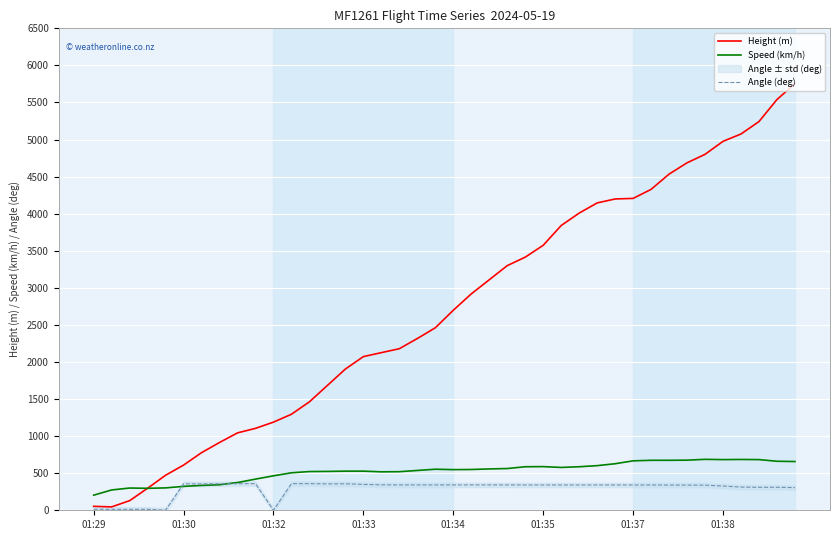

The value of Height (m) at 01:30 is 609.6. True or false?

True